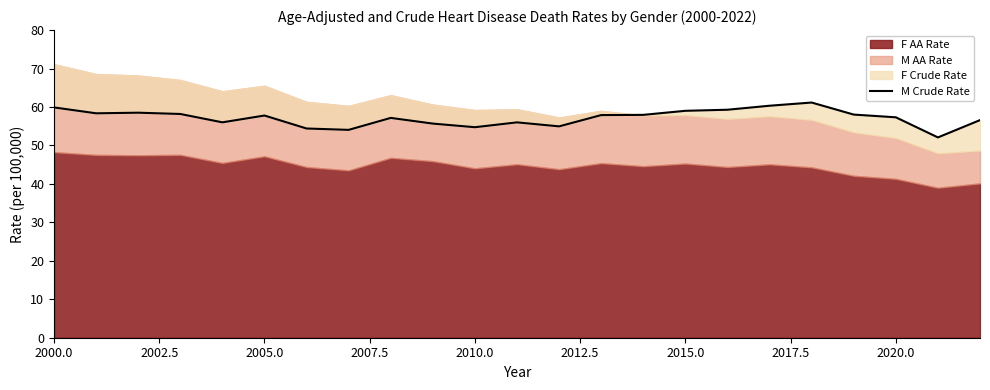

Reading right to left, extract all data points from this chart.

56.6	52.1	57.3	58.0	61.2	60.3	59.3	59.0	58.0	57.9	55.0	56.0	54.7	55.7	57.2	54.1	54.4	57.8	56.0	58.2	58.5	58.4	59.9